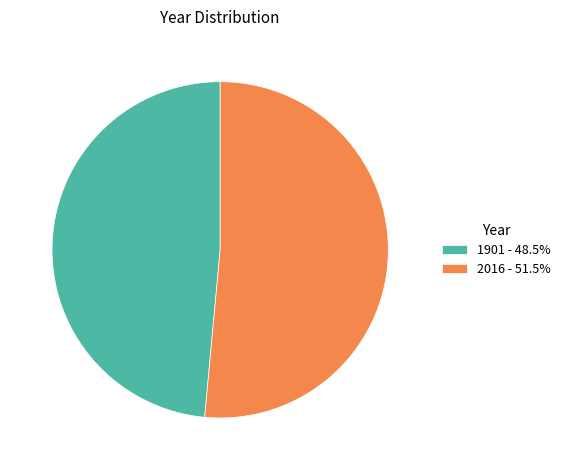

Approximately how many times larger is the value at 2016 - 51.5% compared to 1901 - 48.5%?

1.1